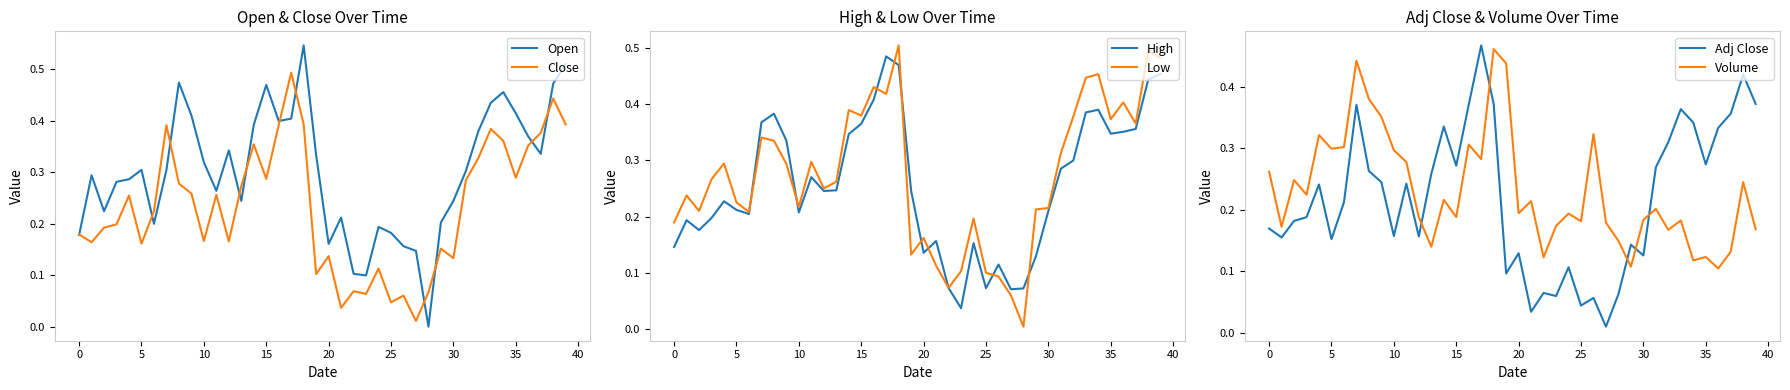

Does the chart have visible grid lines?

No